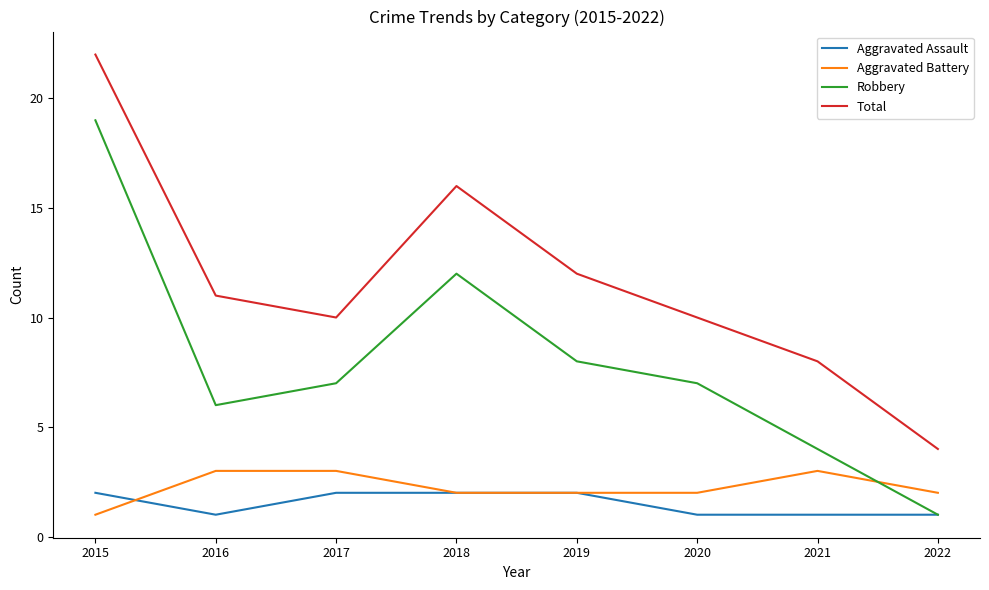

What is the greatest value displayed?

22